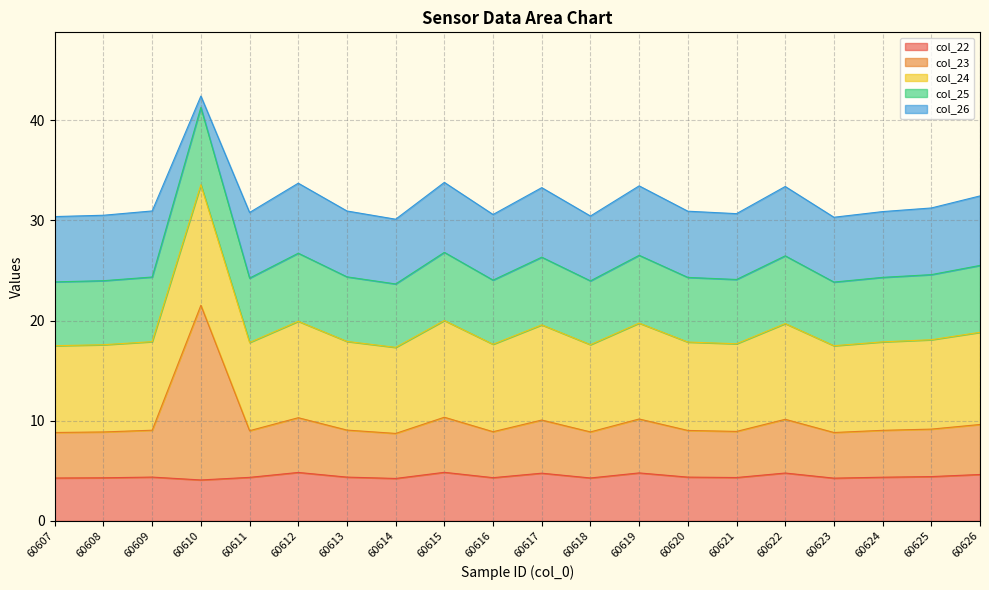

Where is the first local maximum for col_24?

60610